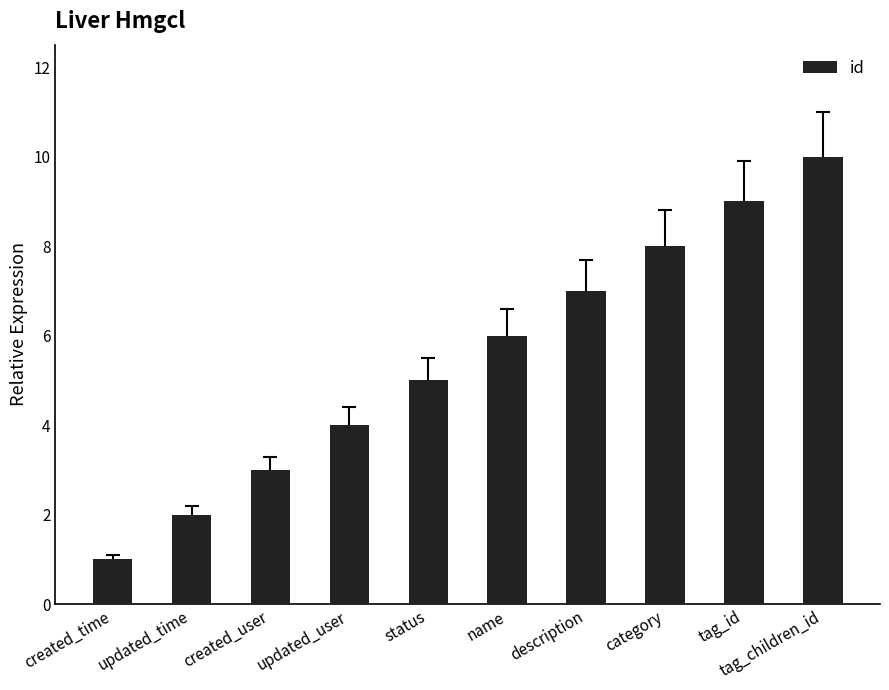

Which category has the lowest value across all series?

created_time